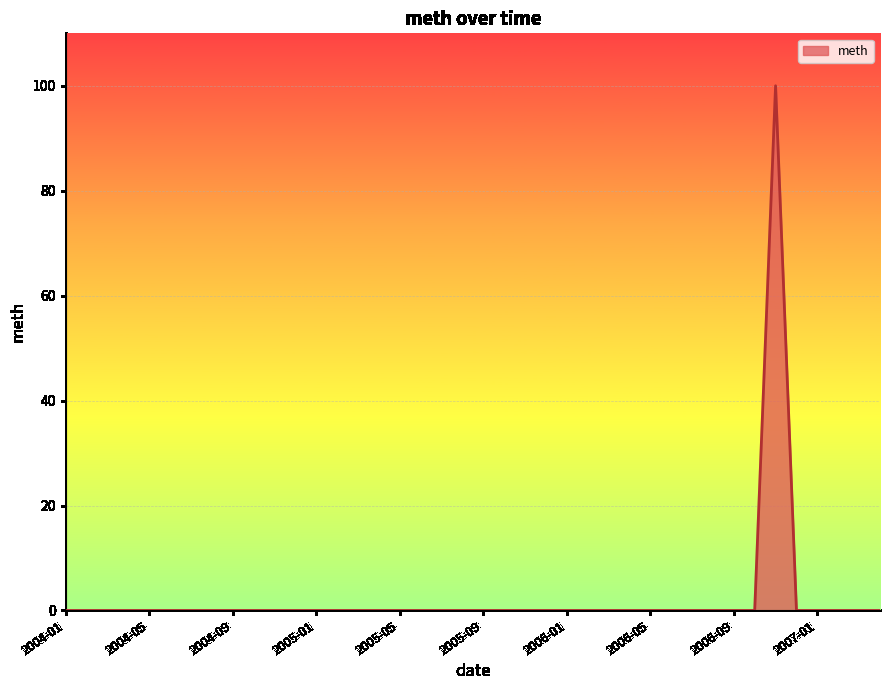

What is the difference between the maximum and minimum values?

100